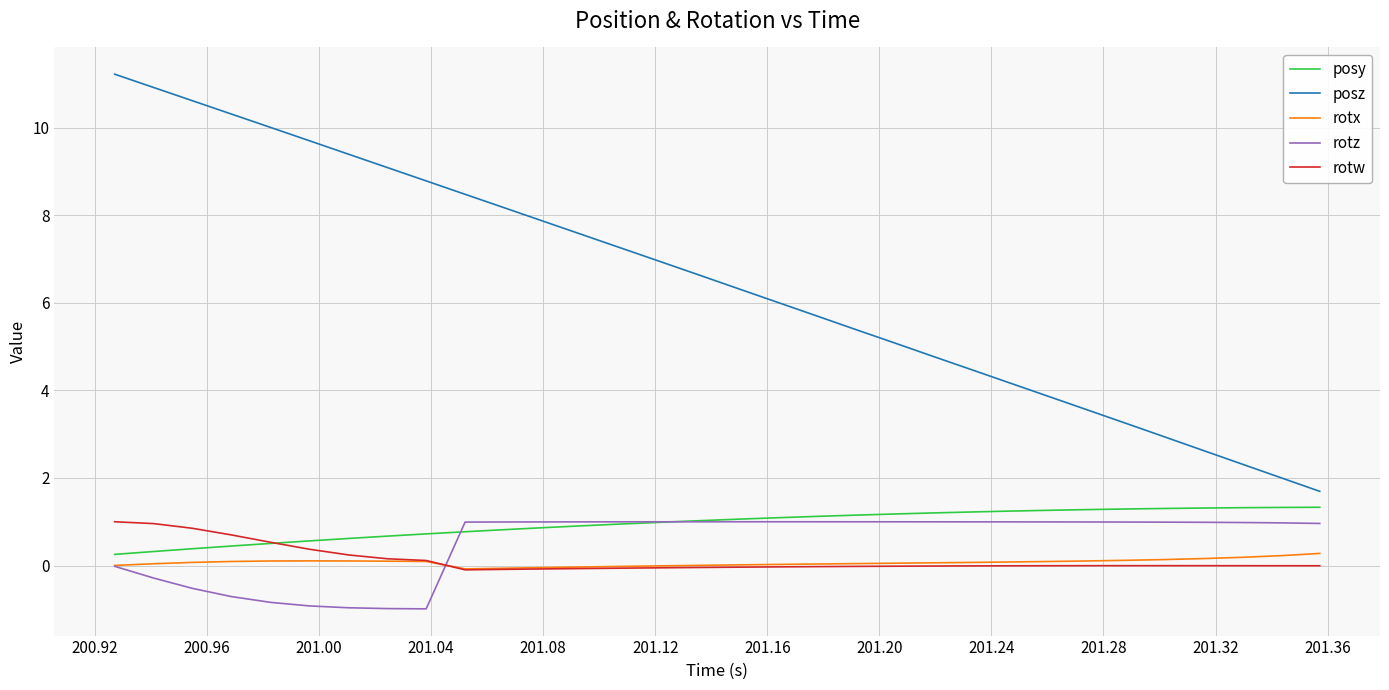

True or false: posy and posz intersect in this chart.

False